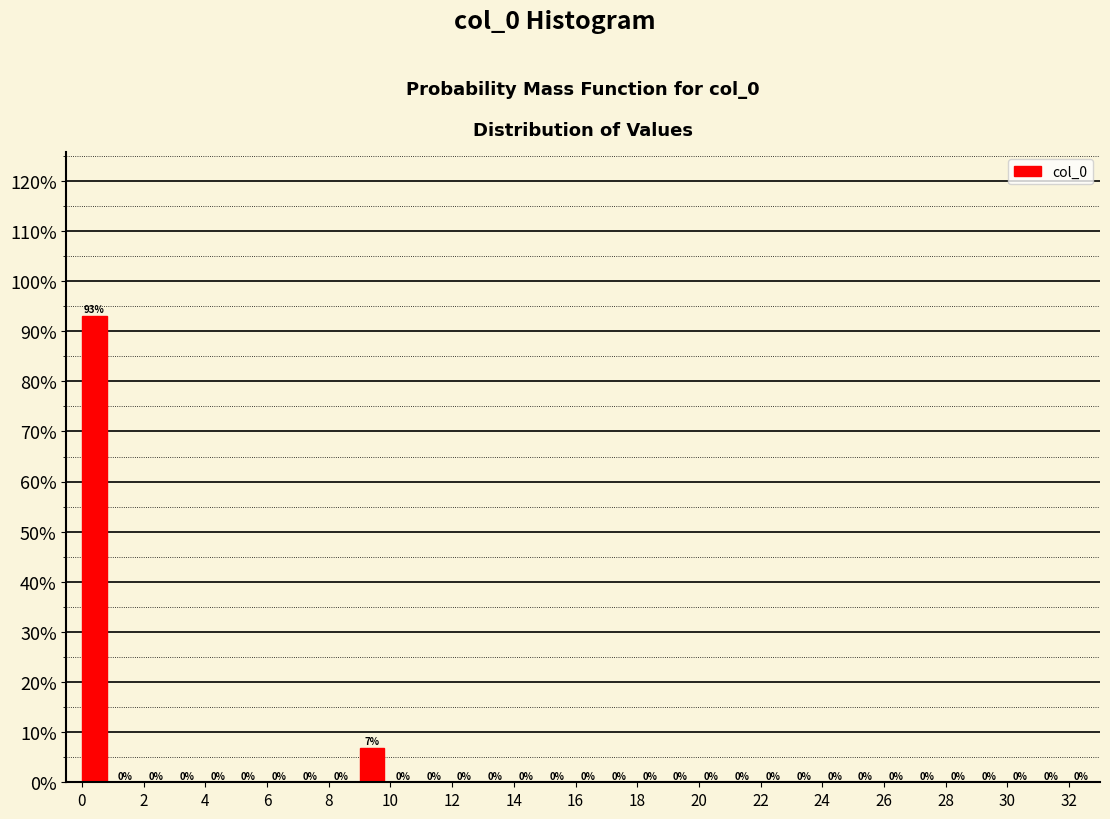

Which range on the x-axis has the tallest bar?

0 to 1